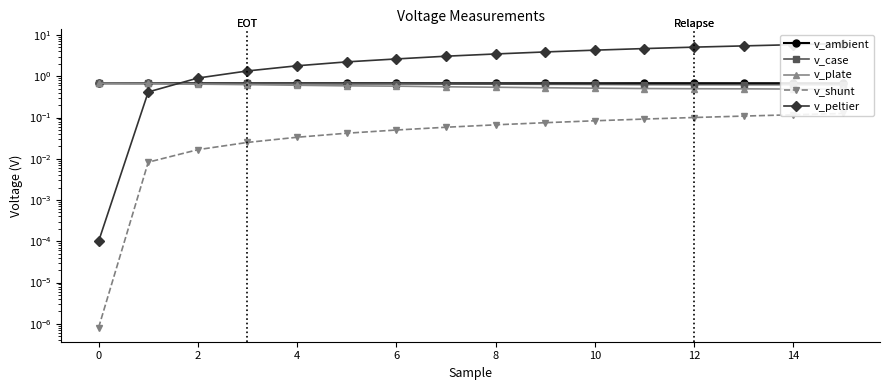

How many lines are shown in the chart?

5